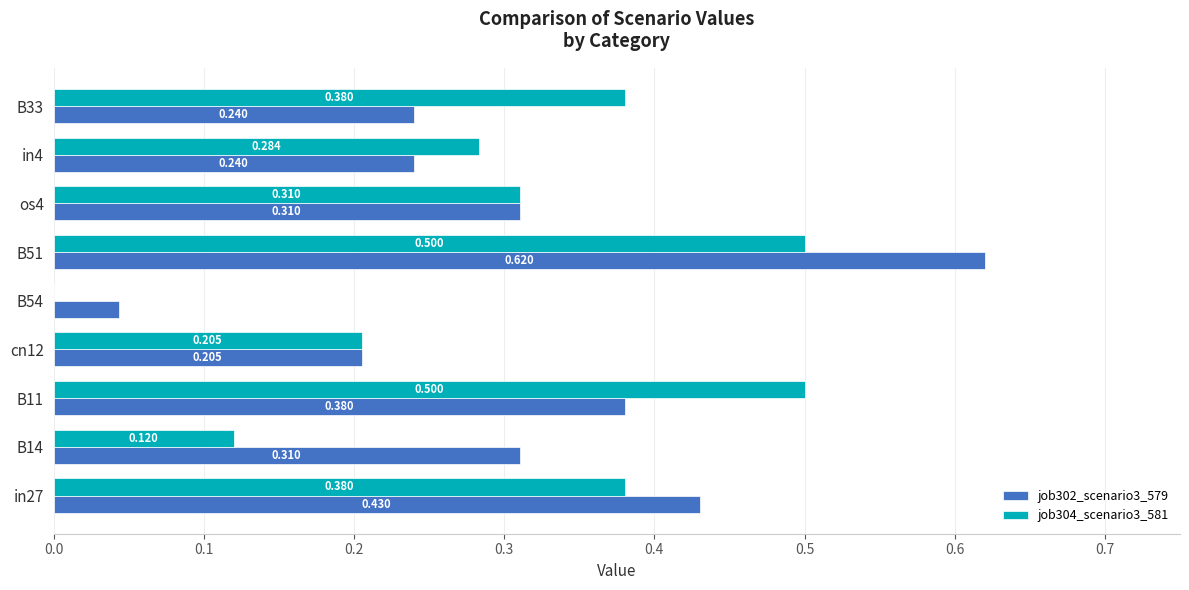

Is the value of job302_scenario3_579 at B11 greater than the value of job304_scenario3_581 at B51?

No